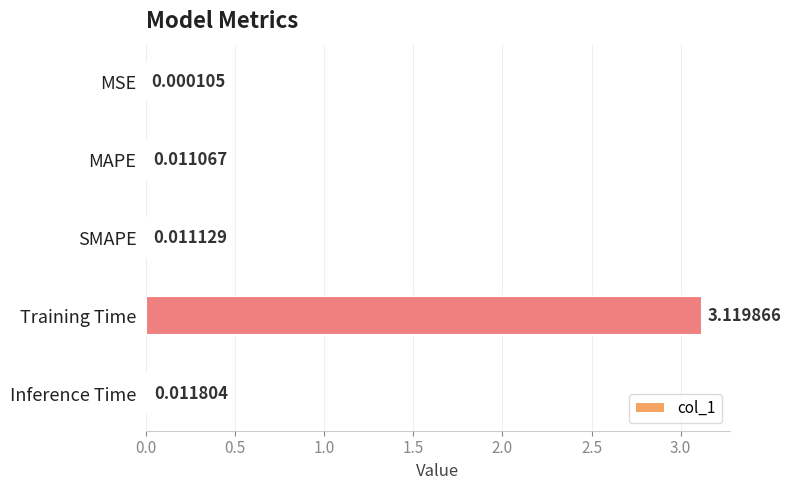

Where is the data nearest to the value 1?

Inference Time